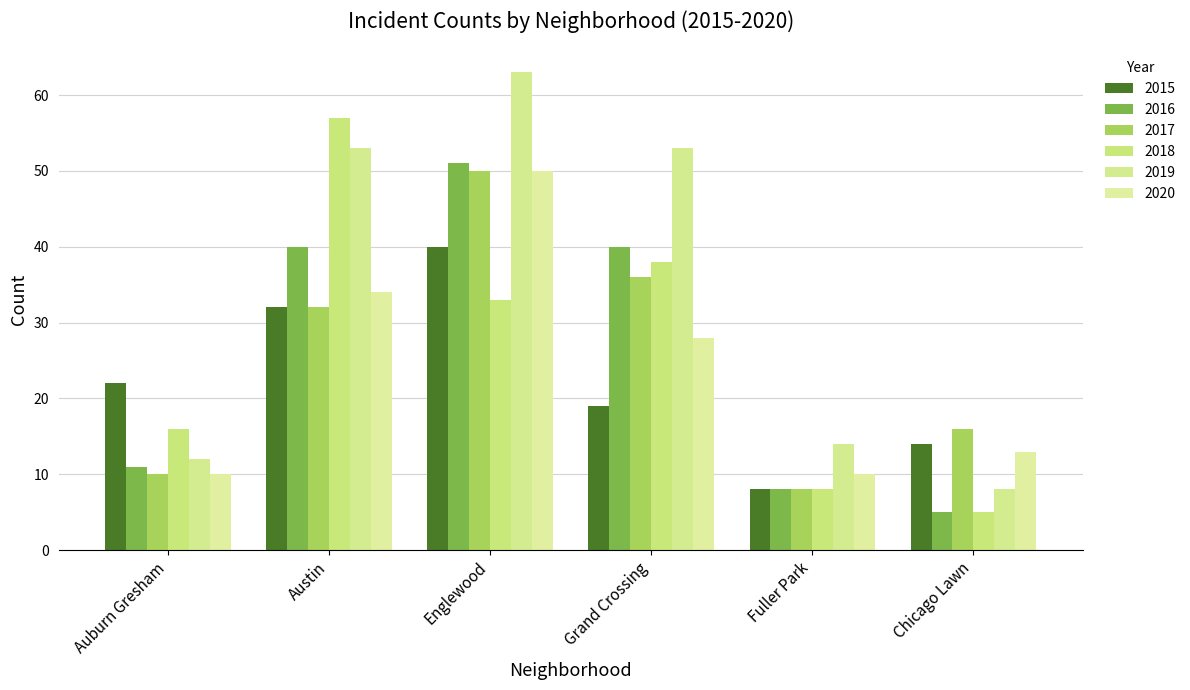

List the labels in order of 2019 value, largest first.

Englewood, Austin, Grand Crossing, Fuller Park, Auburn Gresham, Chicago Lawn